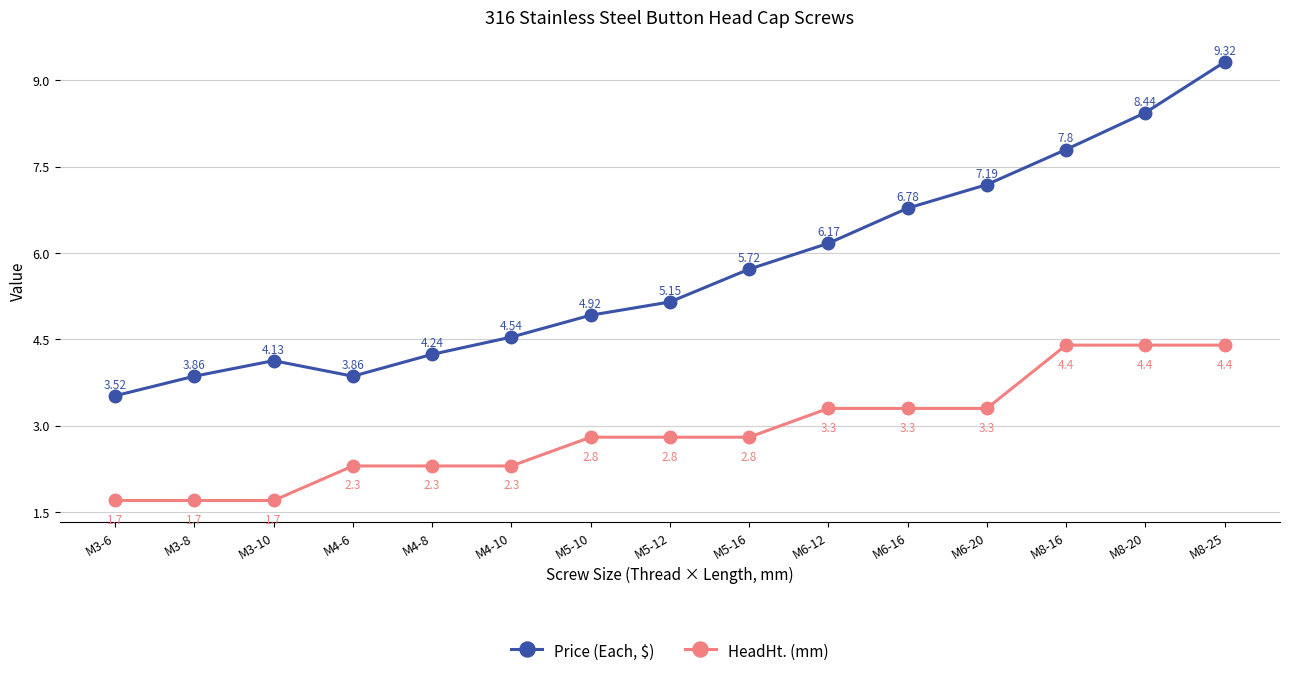

At how many categories does at least one series exceed 5?

8